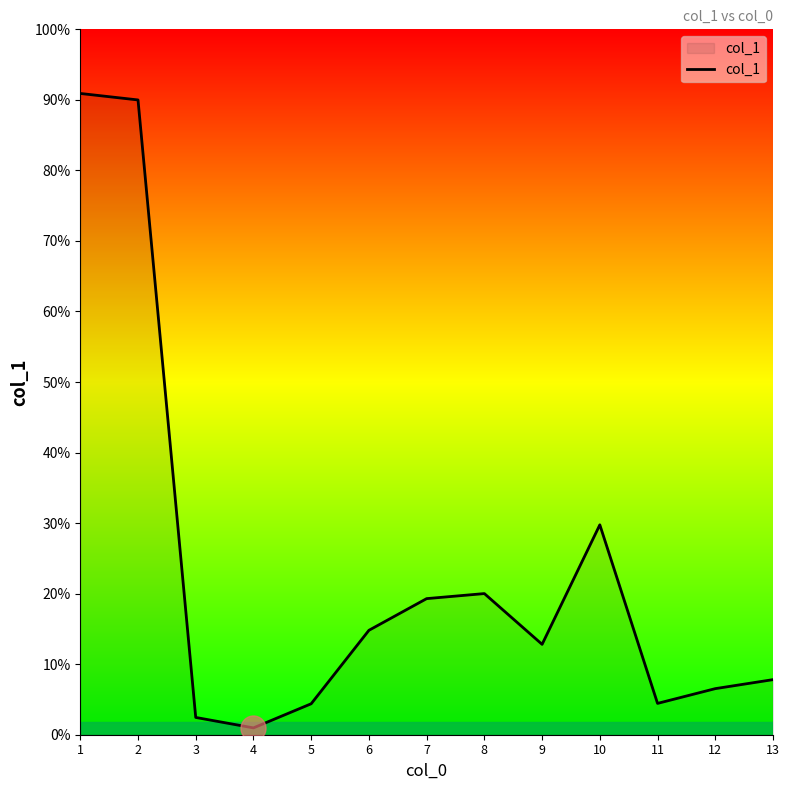

True or false: the data has more than 1 interior local peaks.

True